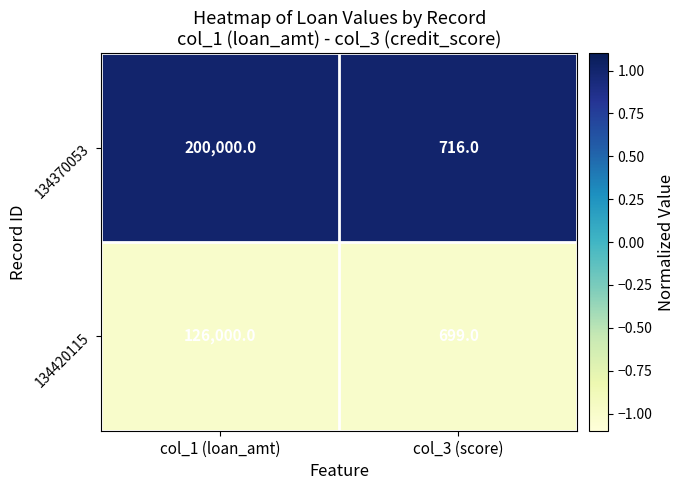

True or false: 134370053 has a value of 716 at col_3 (score).

True